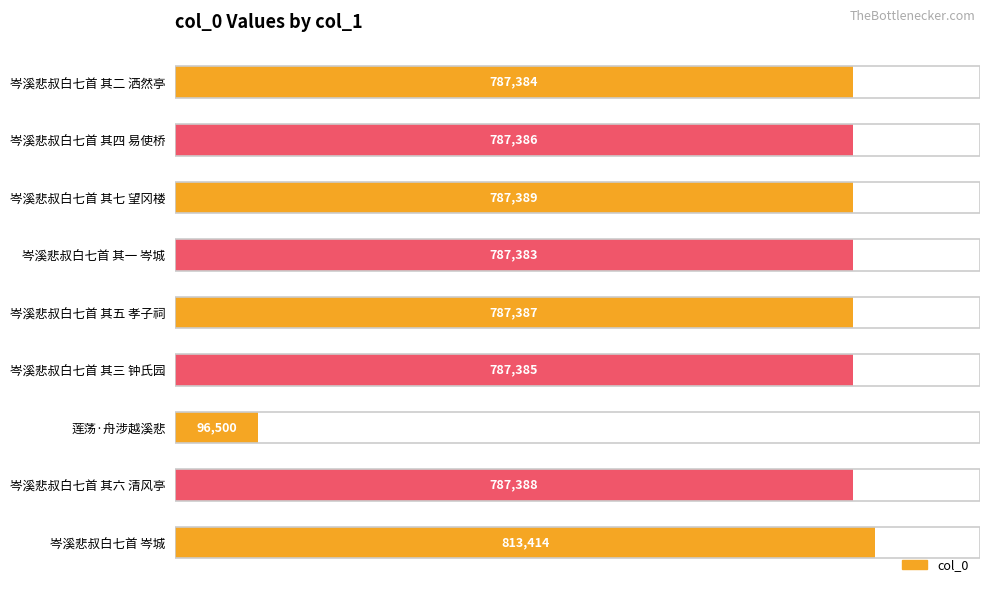

Reading top to bottom, what are all the values shown in this chart?

787384	787386	787389	787383	787387	787385	96500	787388	813414